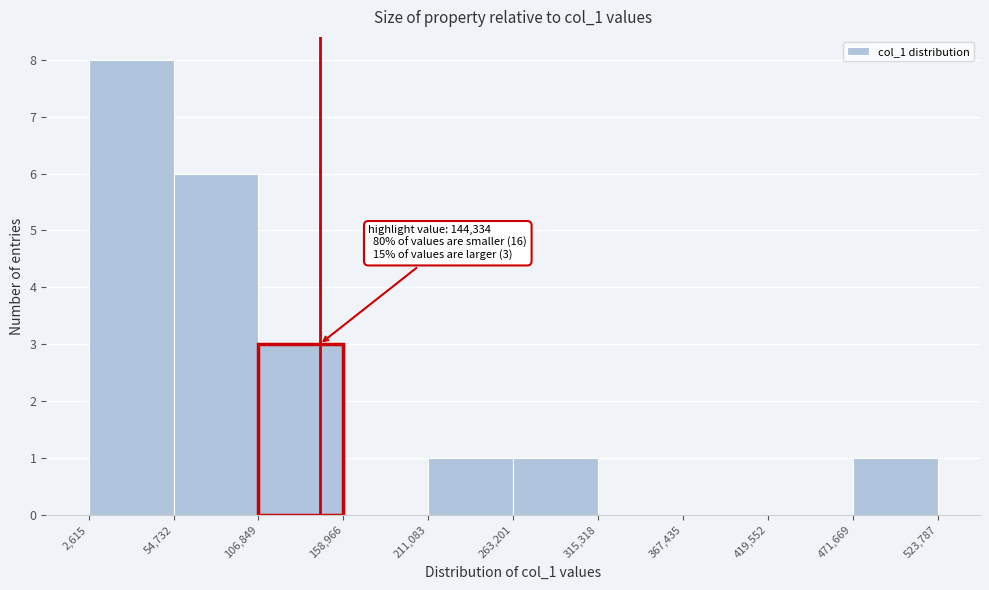

Over which range of the x-axis is the bar tallest?

2,615 to 54,732